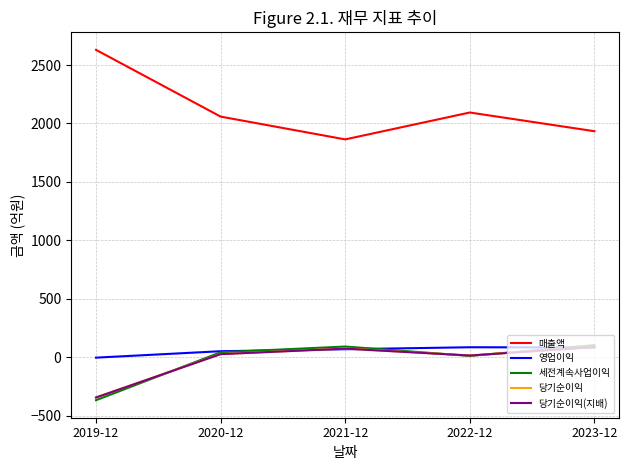

True or false: 매출액 and 세전계속사업이익 cross at least once.

False